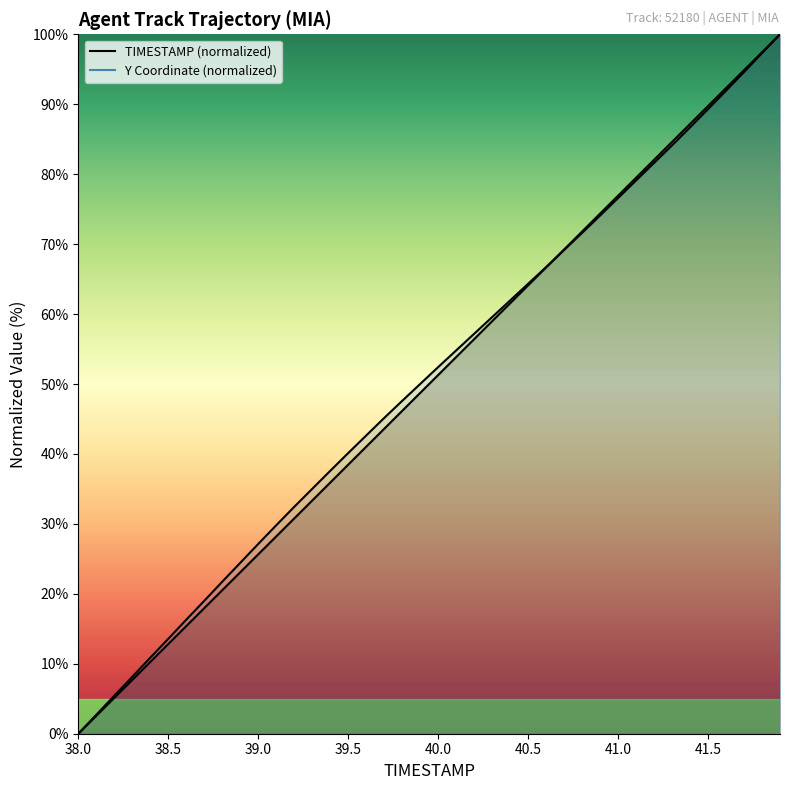

At which category is the sum across all series the highest?

41.9